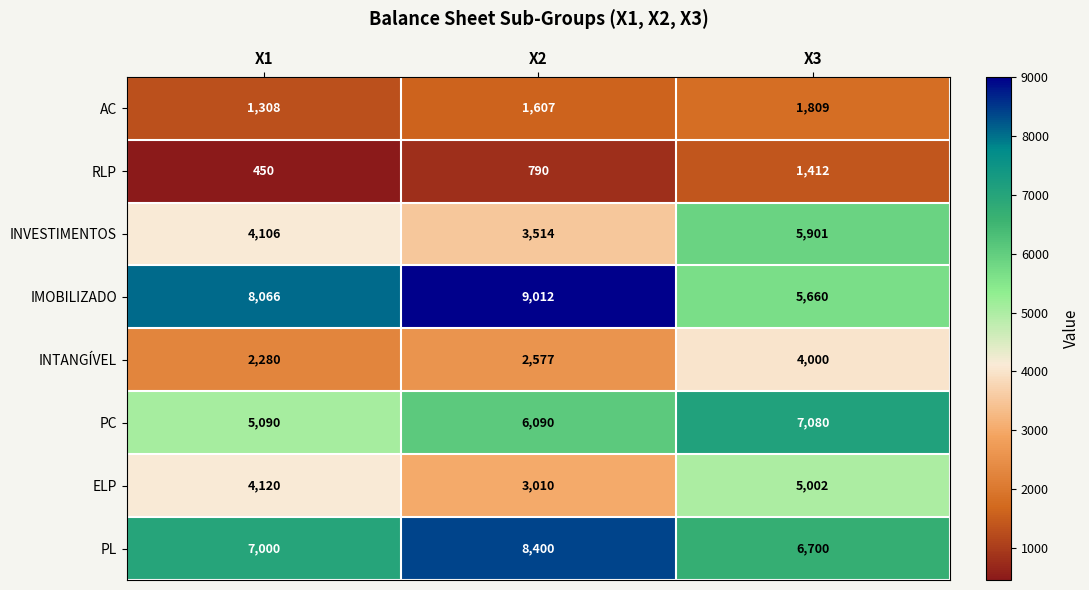

At which label is INTANGÍVEL closest to 3140?

X2